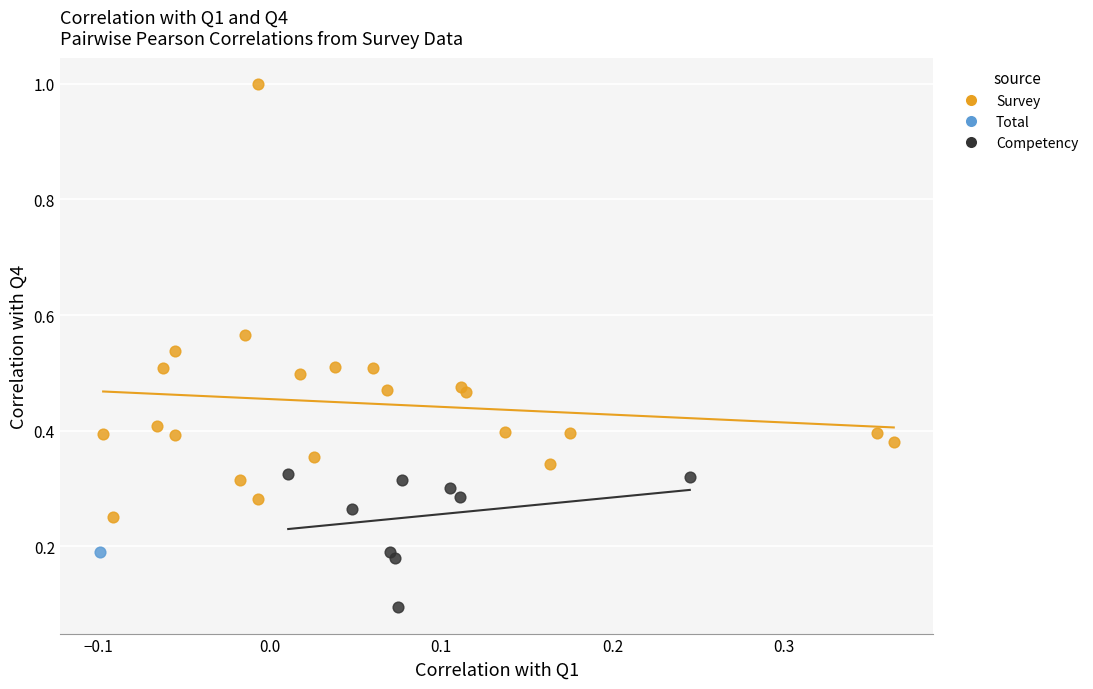

Which series contains the lowest Y value?

Competency